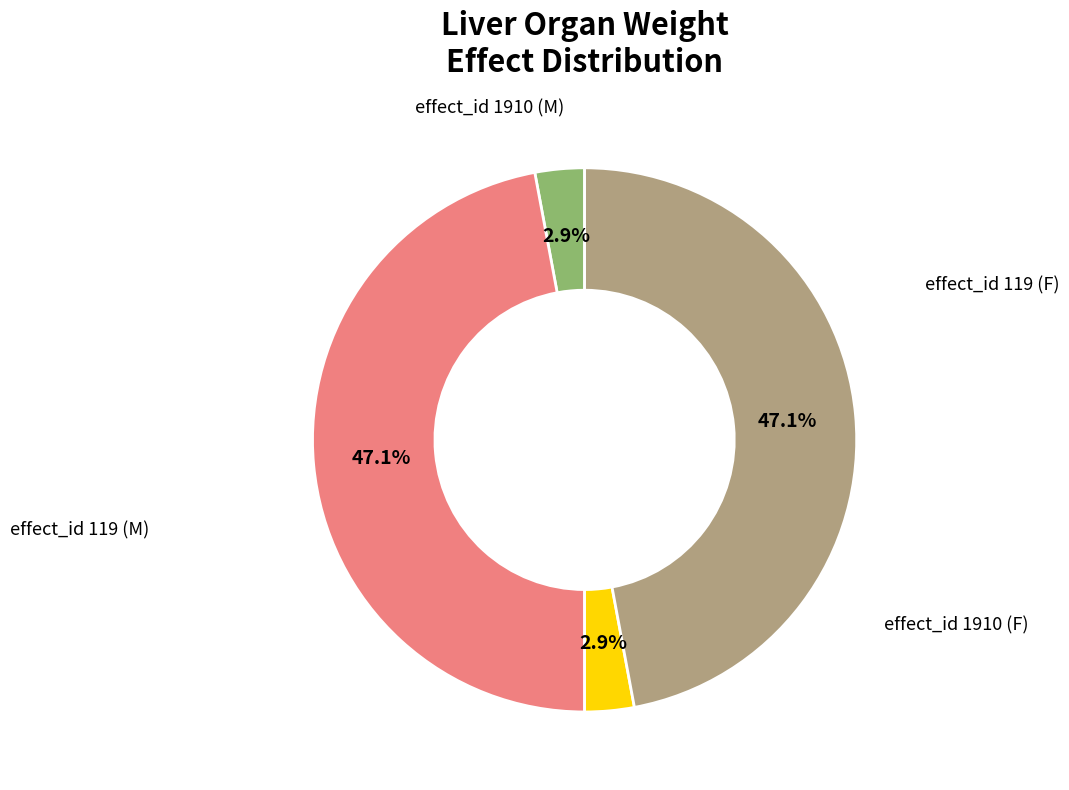

Count the number of slices in the pie.

4